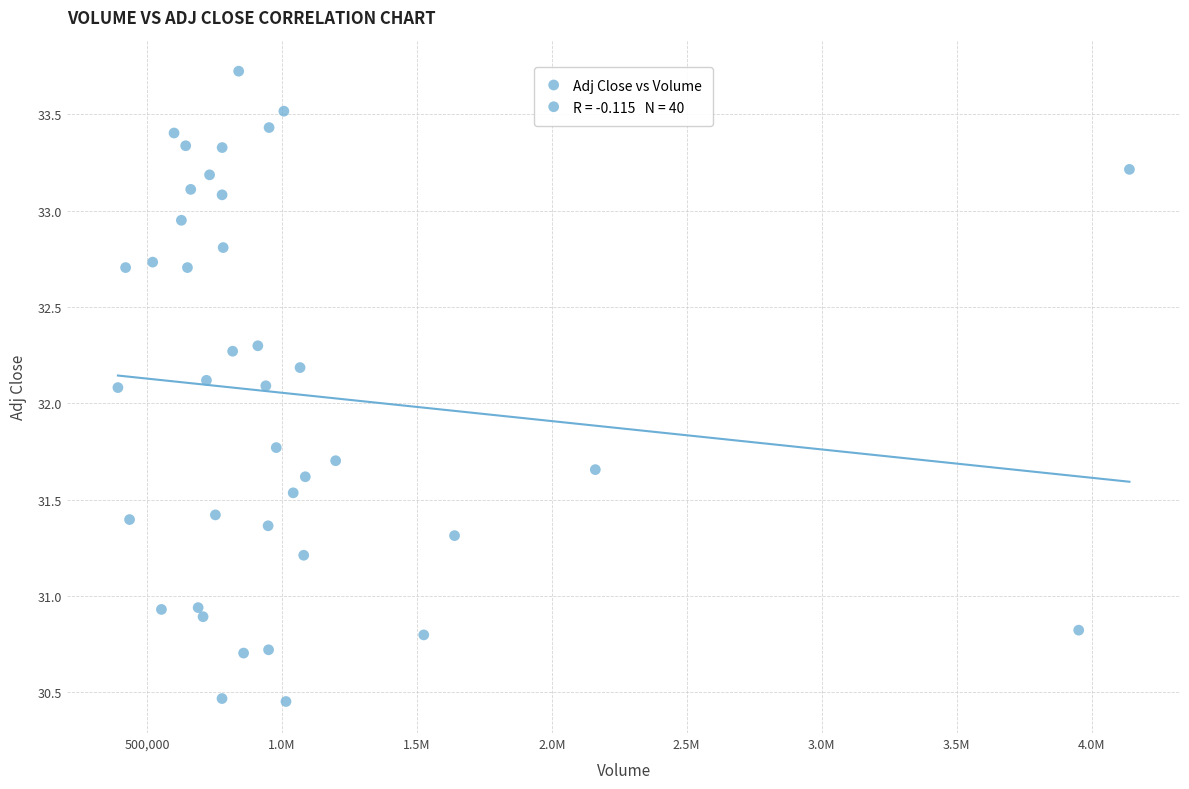

What is the range of X values (max minus min)?

3748000.0